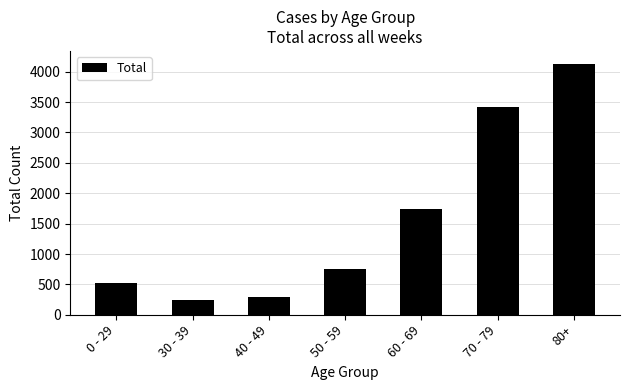

What is the change in value from 50 - 59 to 80+?

+3375